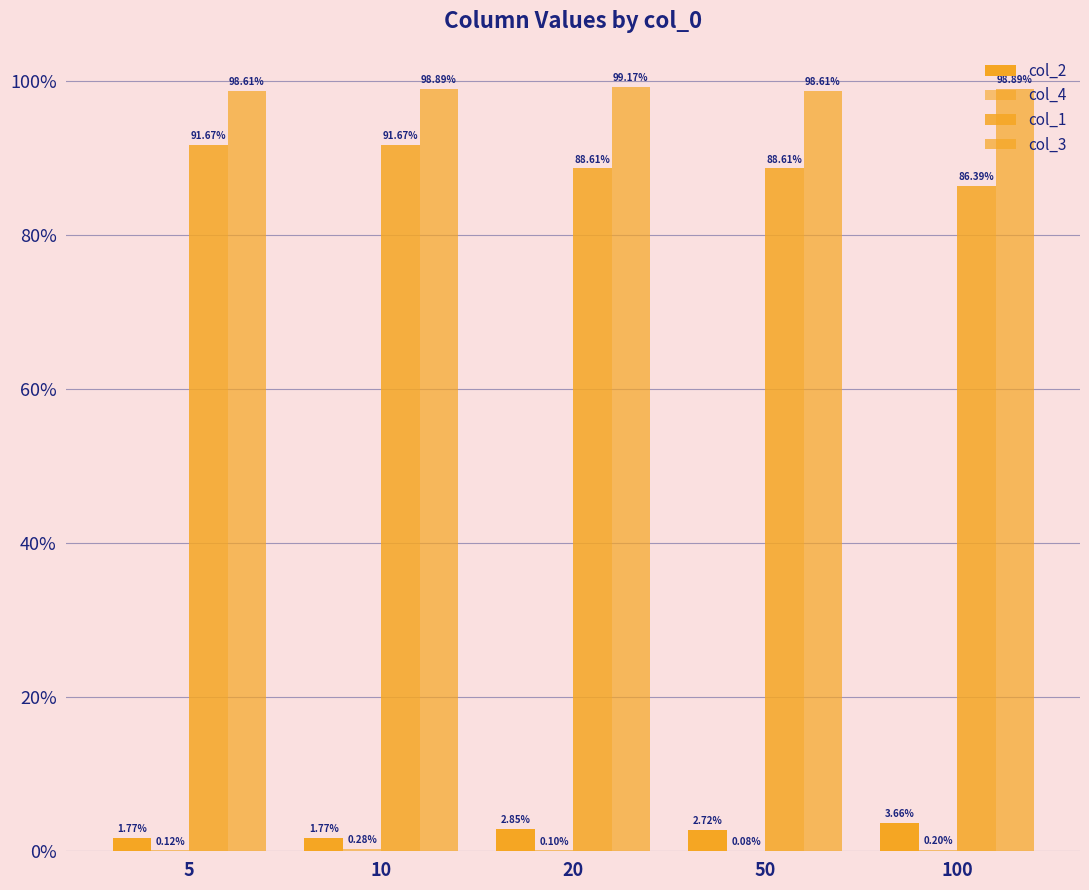

Rank the categories by col_2 value from lowest to highest.

10, 5, 50, 20, 100